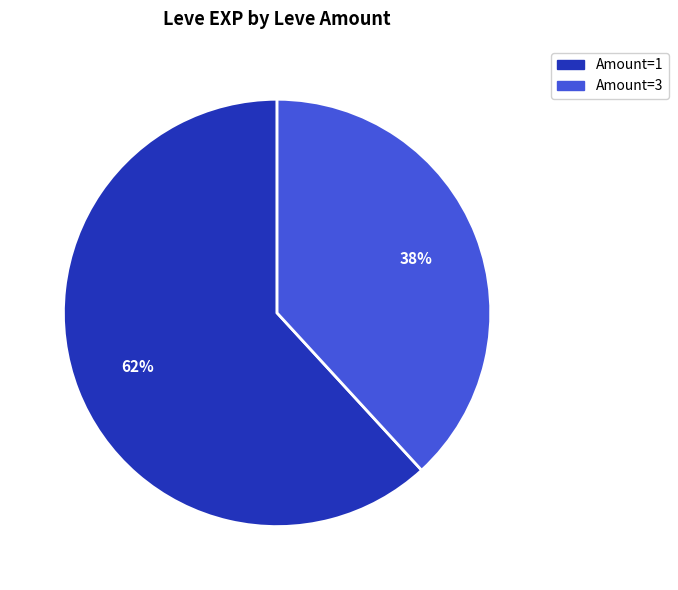

Count the number of slices in the pie.

2